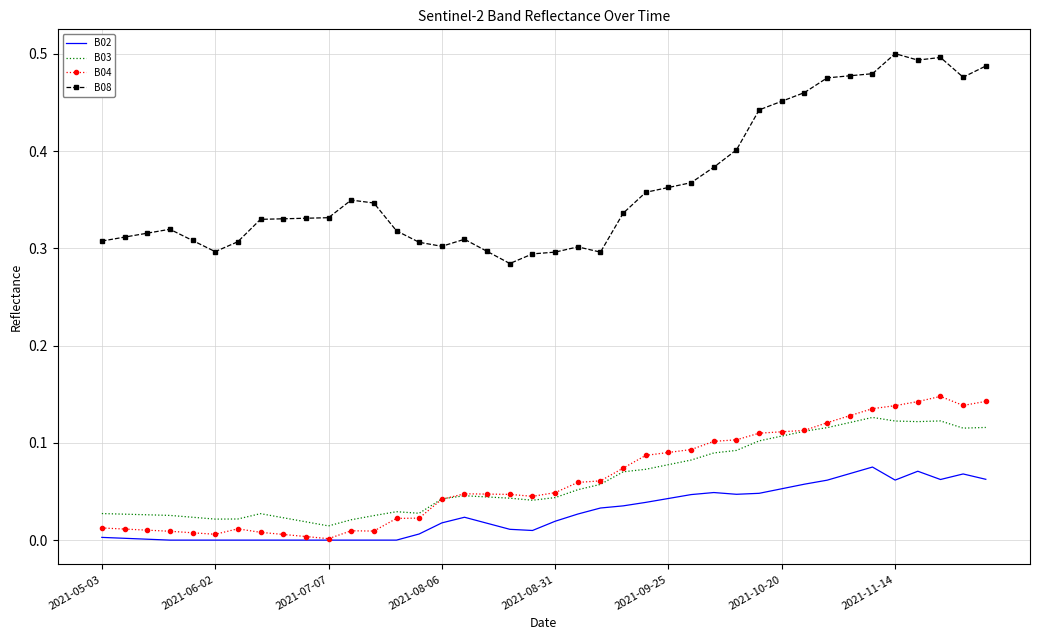

Which series has the largest total across all categories?

B08